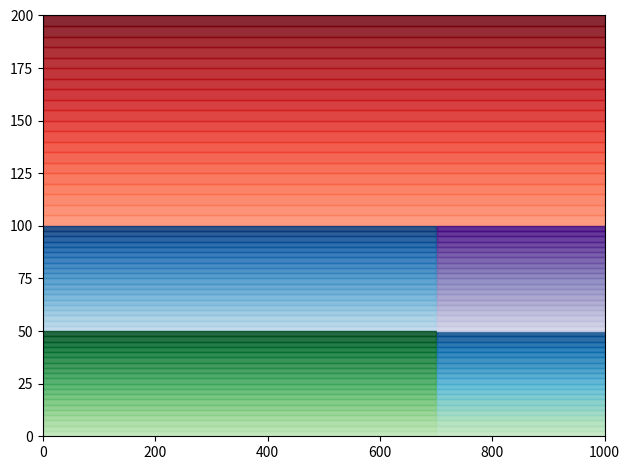

Rank the categories by value from lowest to highest.

0, 1, 2, 3